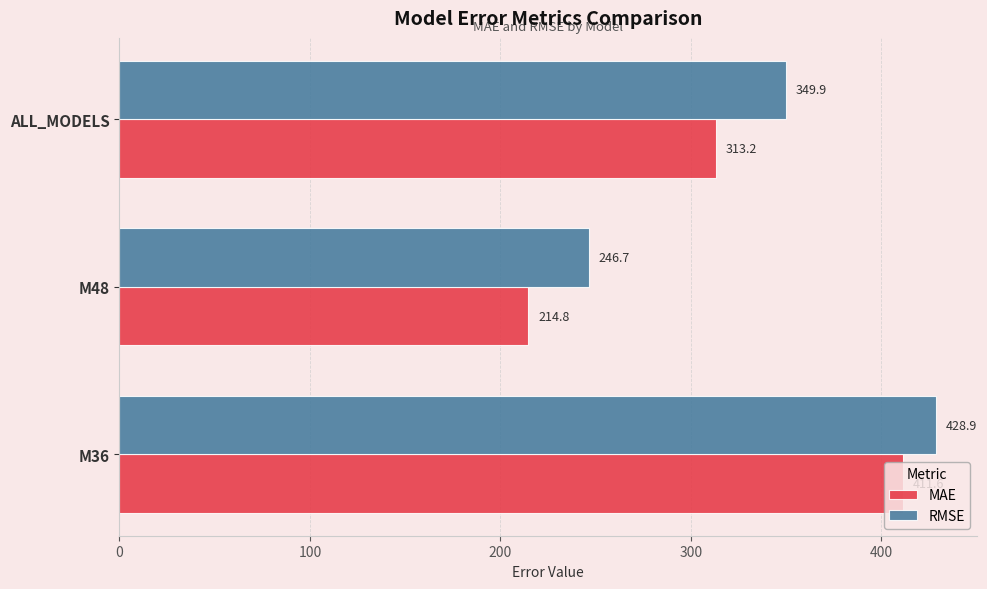

What is the average value of the MAE series?

313.2